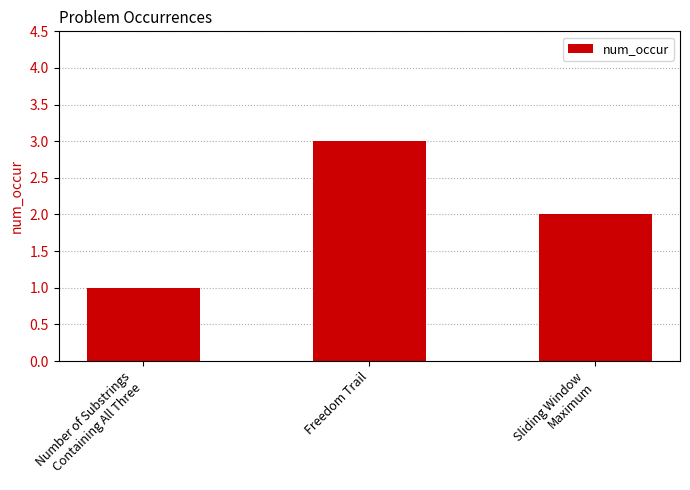

Reading left to right, what are all the values shown in this chart?

Number of Substrings
Containing All Three=1	Freedom Trail=3	Sliding Window
Maximum=2